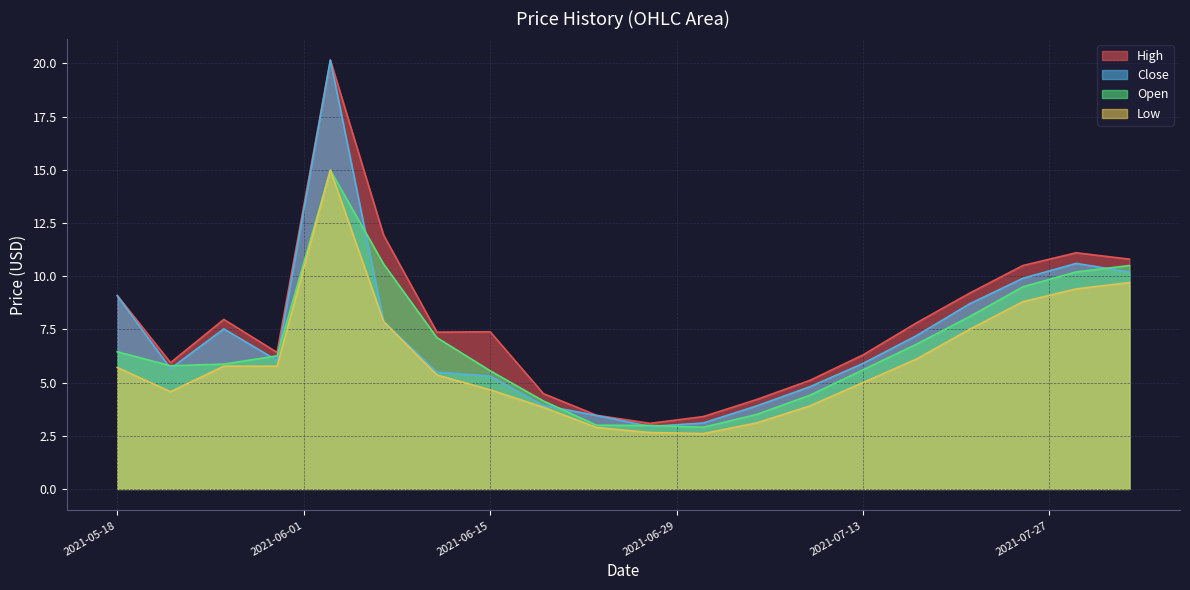

How many values in the Low series are below 5?

8